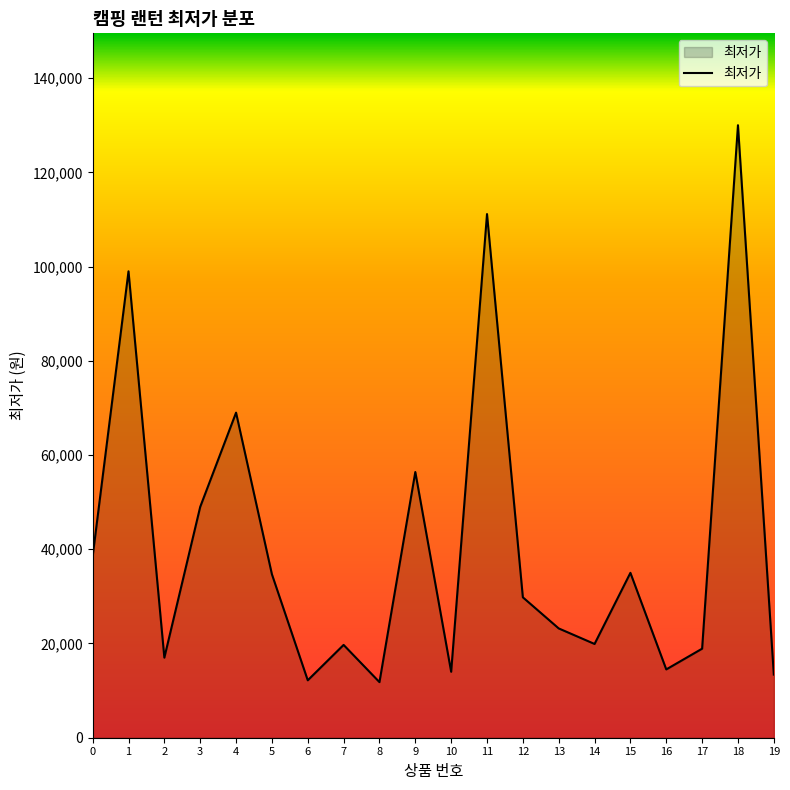

Where is the first local maximum?

1